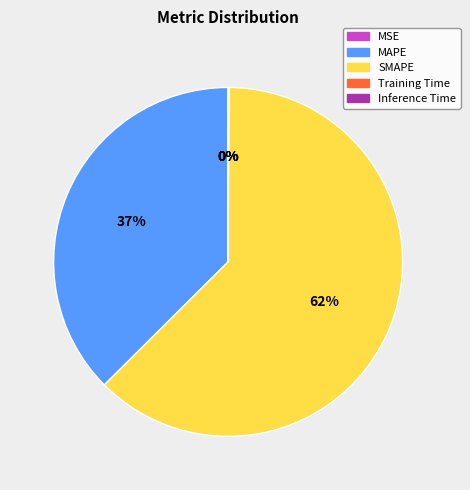

Is it true that MAPE is 28% of the pie?

False